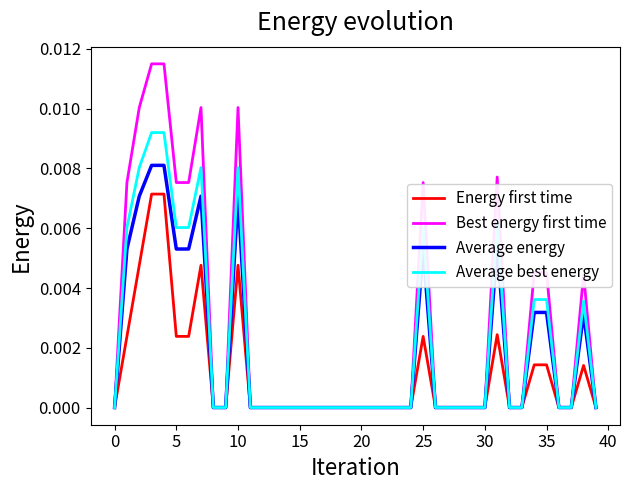

Rank the series by their maximum value, from highest to lowest.

Best energy first time, Average best energy, Average energy, Energy first time